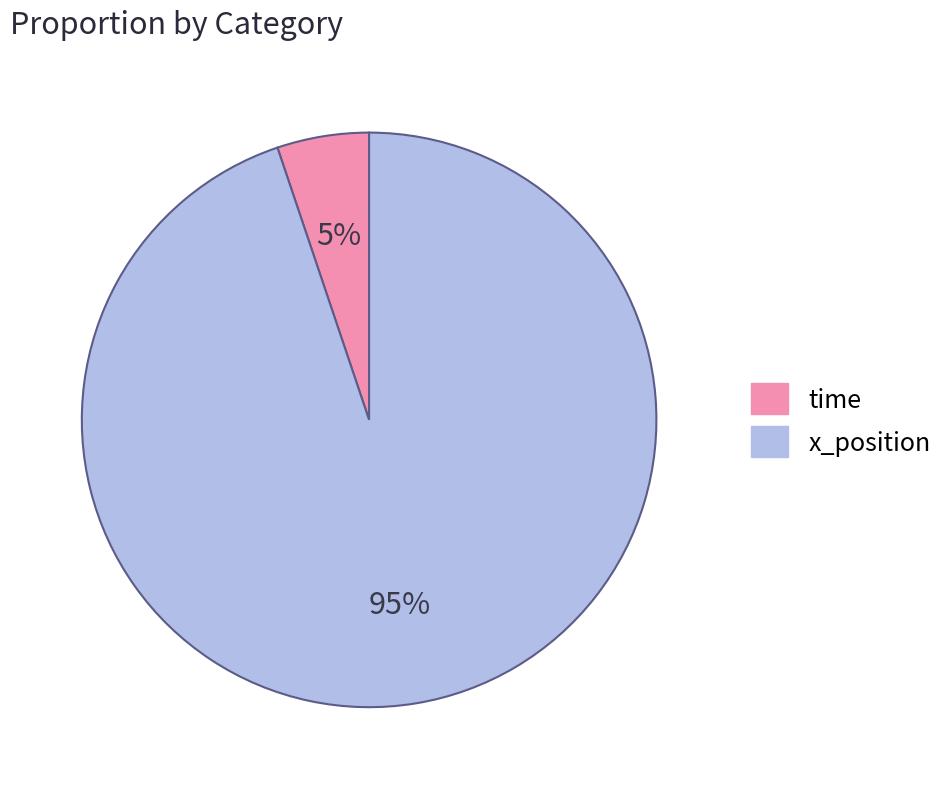

Is it true that x_position is 99% of the pie?

False